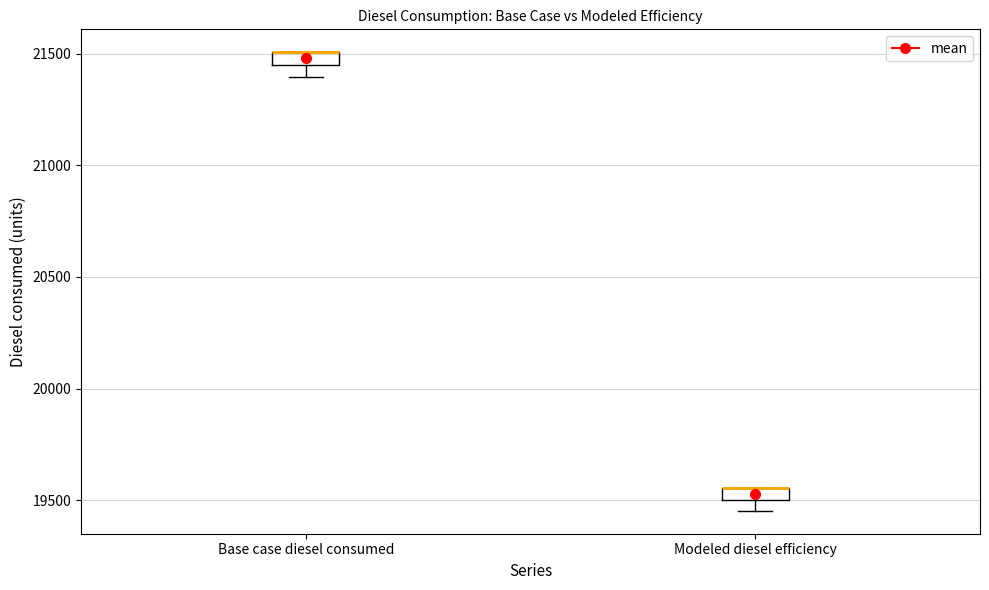

Where is the lower edge of the box for Modeled diesel efficiency on the y-axis? The values are not printed on the chart, so give them approximately, as read against the axis.

19500